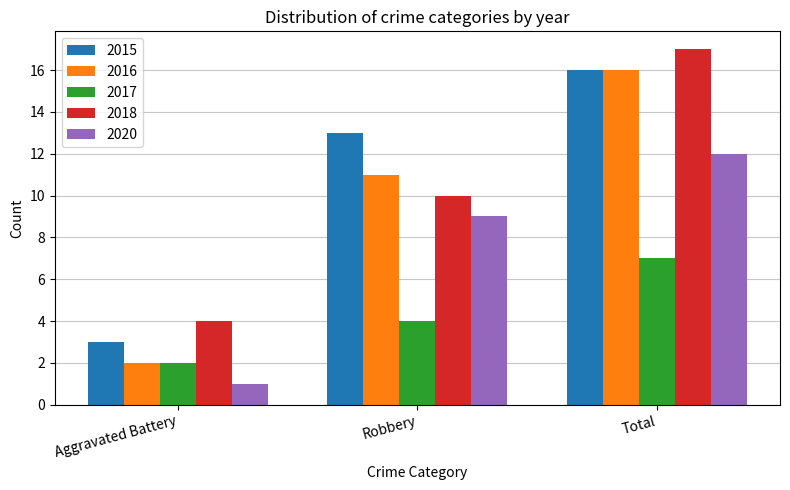

Count the 2018 values in the range 4 to 17.

3